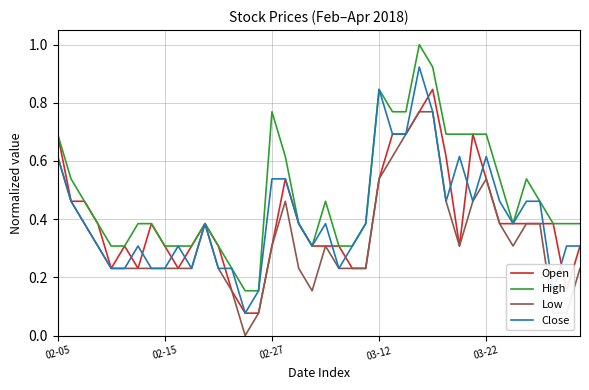

What is the maximum value shown in the chart?

1.0